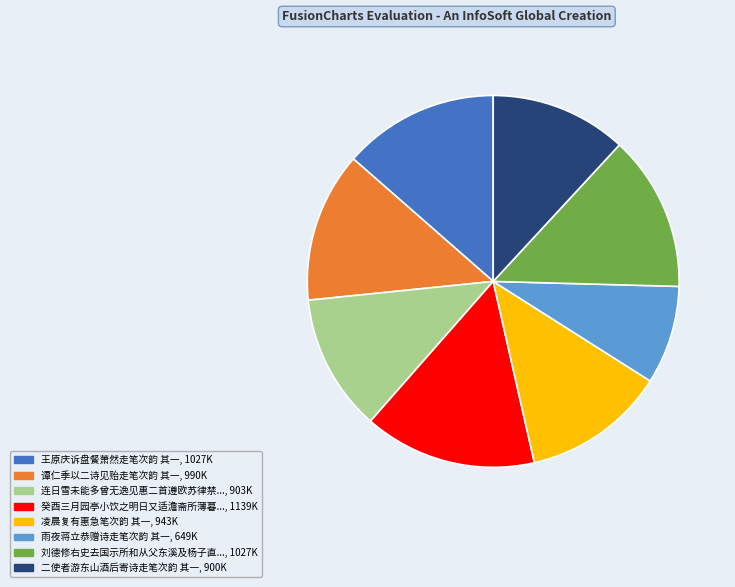

Is there any slice that represents more than half of the pie?

No